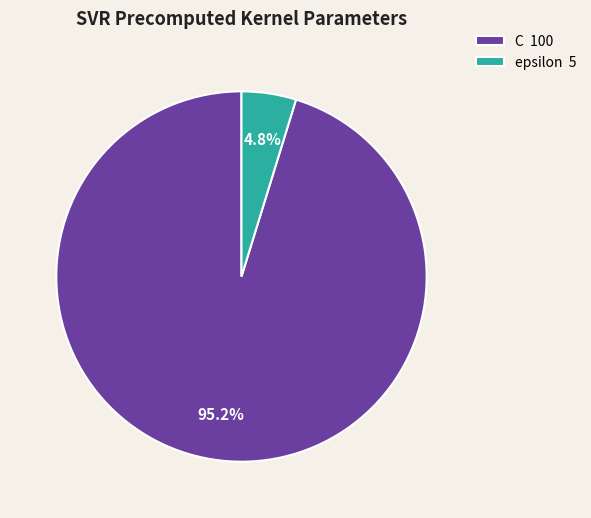

Combined, what portion of the pie is epsilon and C?

100.0%